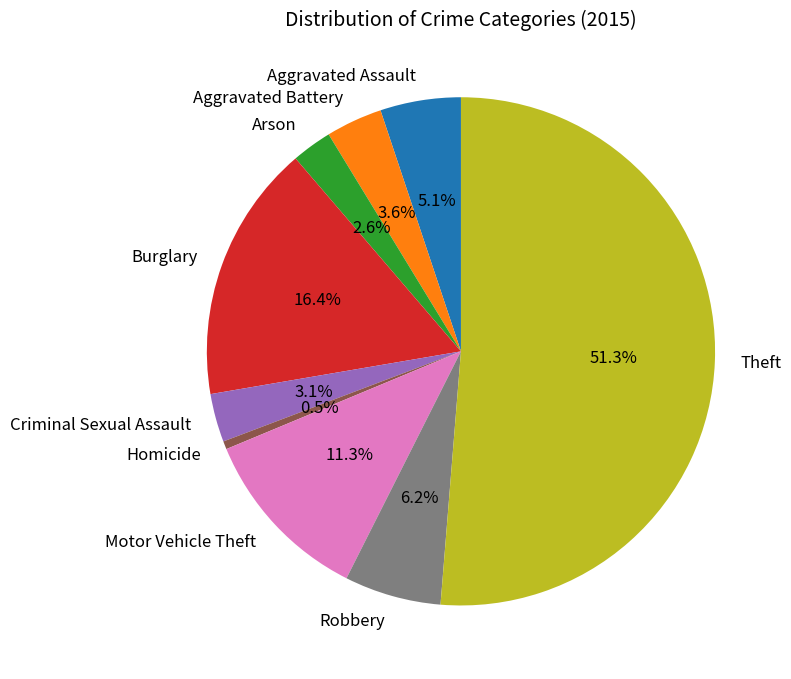

Combined, what portion of the pie is Aggravated Battery and Motor Vehicle Theft?

14.9%